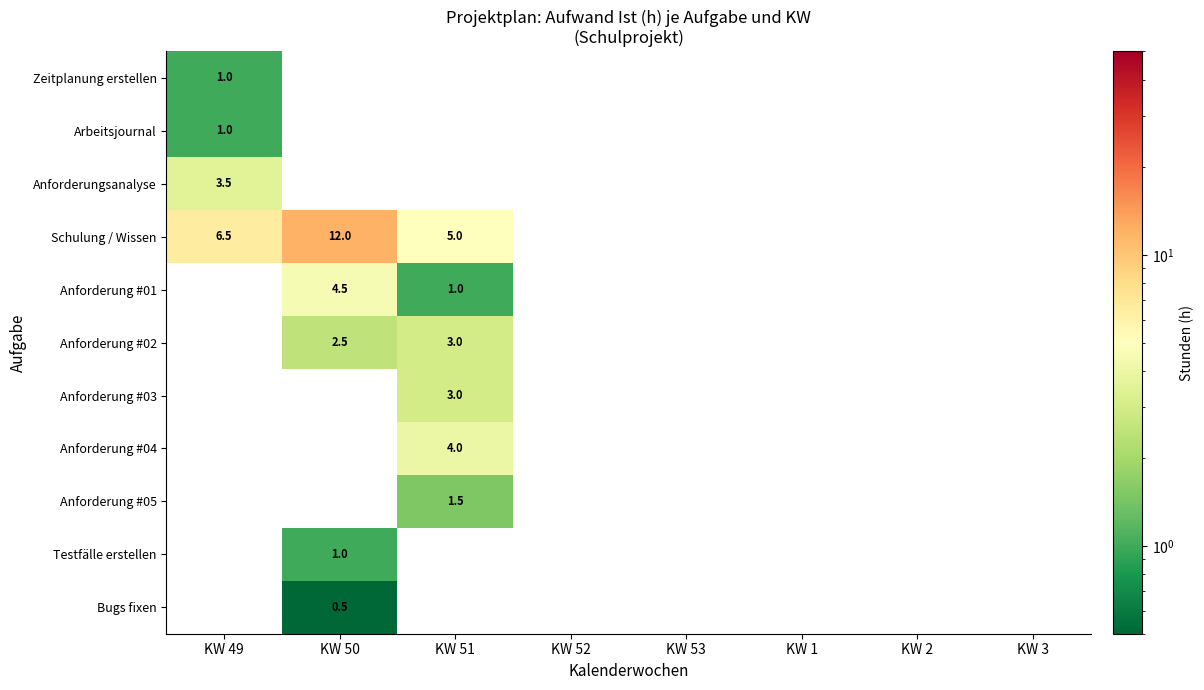

How many values in Testfälle erstellen are above zero?

1